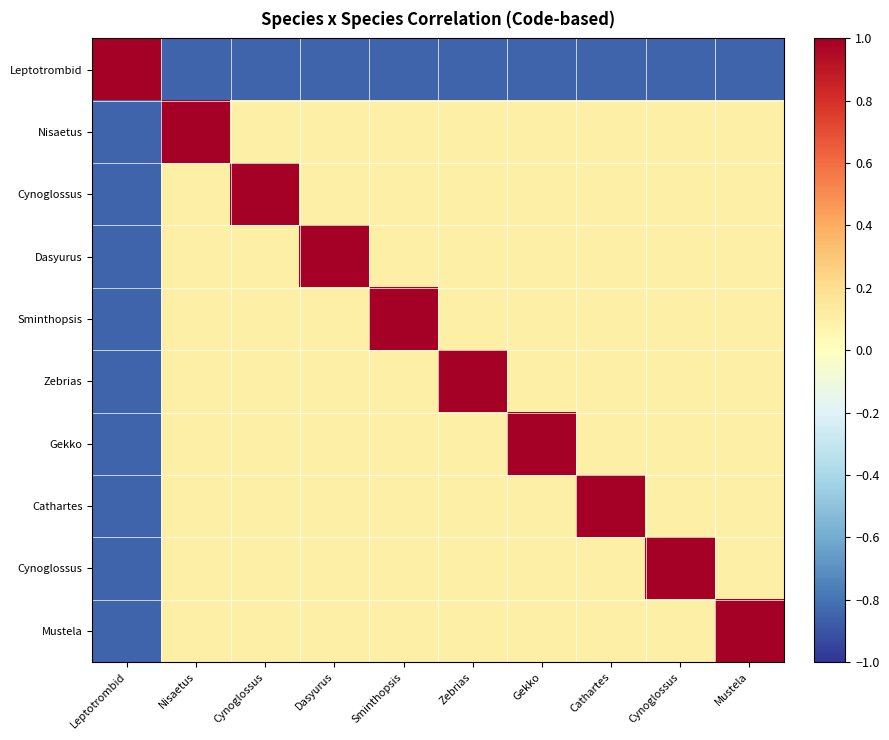

What is the difference between the highest and lowest values at Dasyurus?

1.8